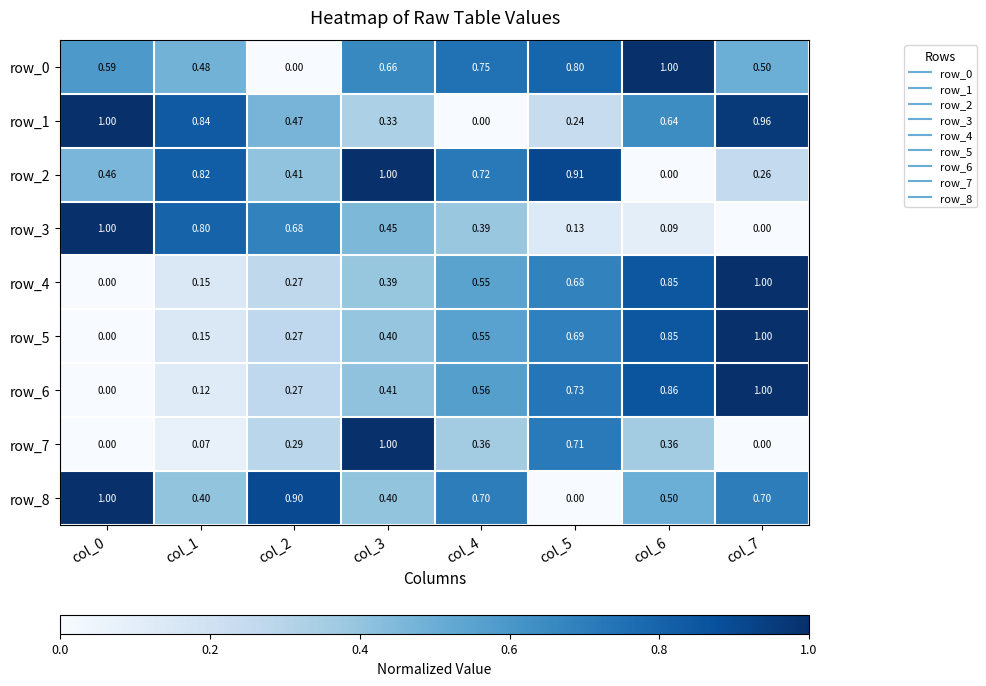

What is the difference between the maximum and minimum values in the row_7 series?

1.0